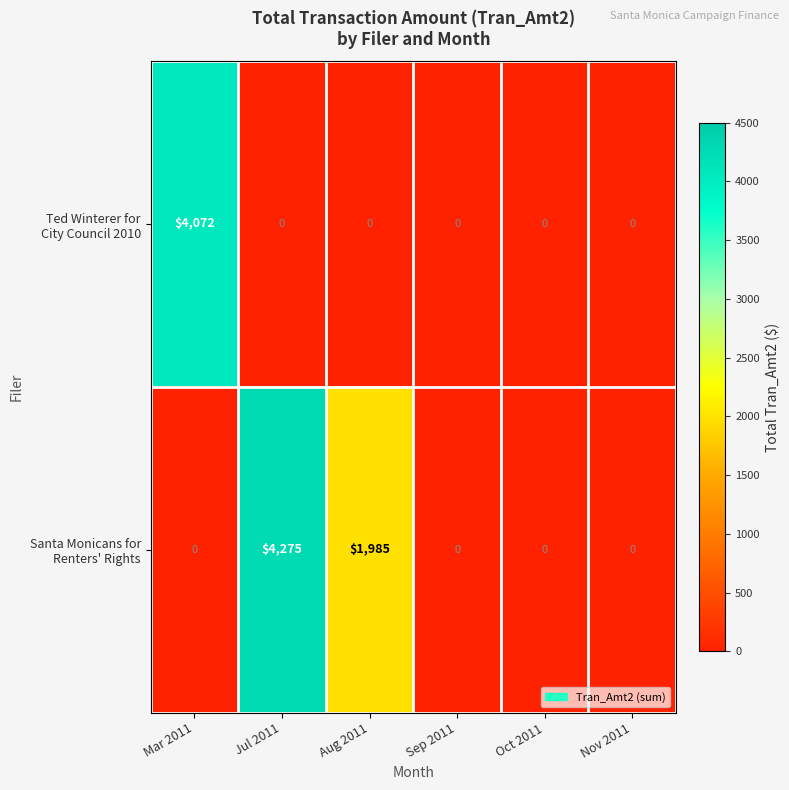

At which category does the chart reach its peak across all series?

Jul 2011